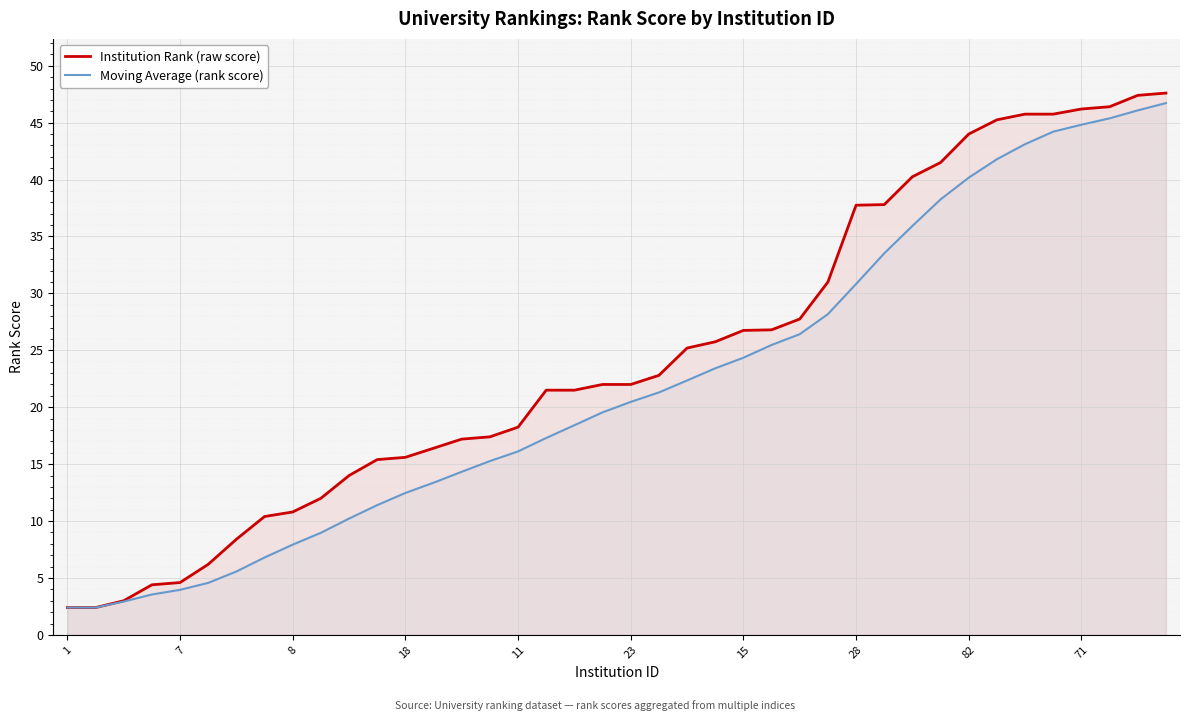

Does the chart display data point markers on the line(s)?

No